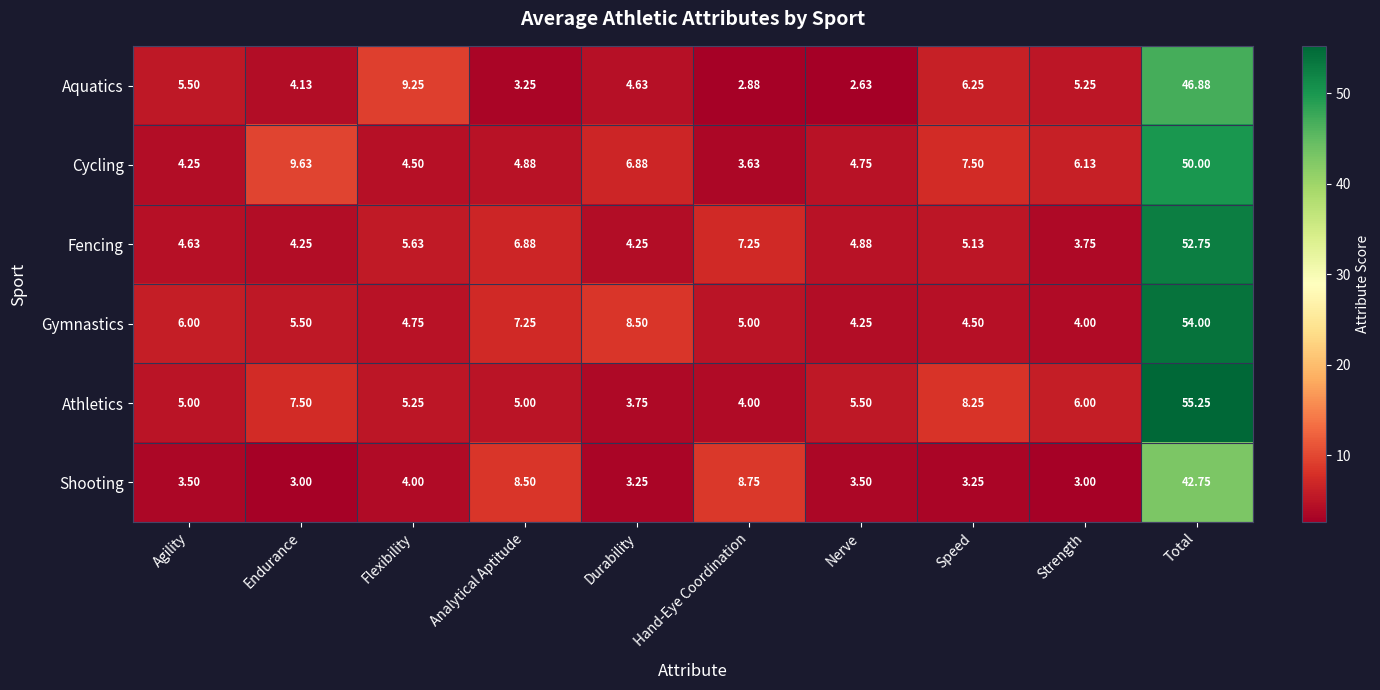

At which label is Gymnastics closest to 29?

Durability